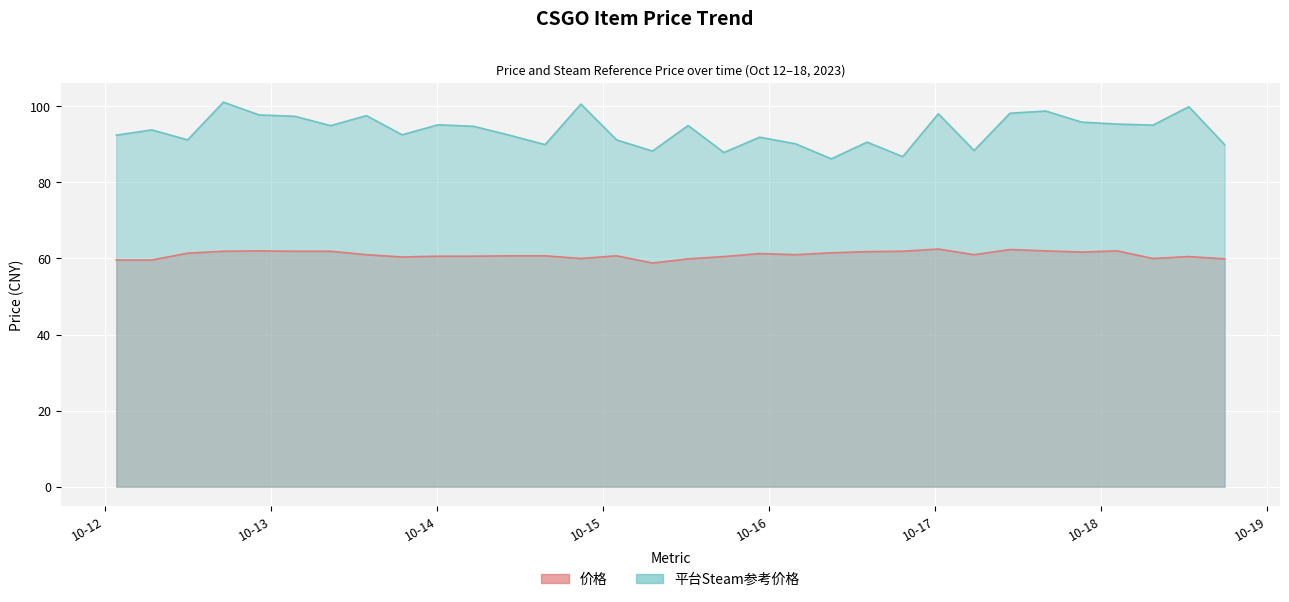

The 价格 series shows 34.5 at 2023-10-18 02:18. True or false?

False